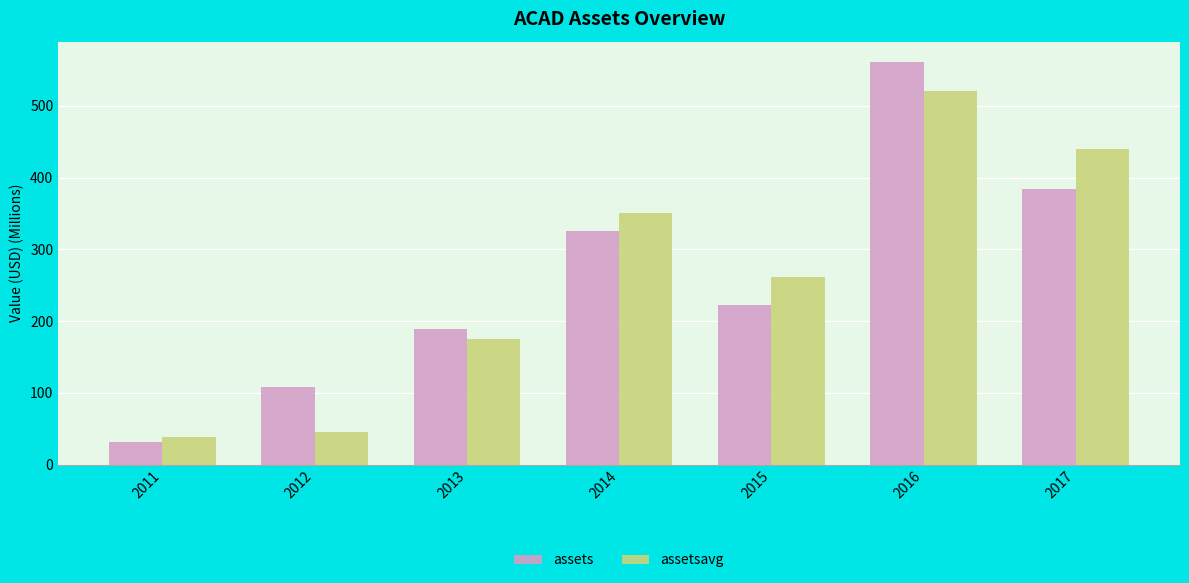

Rank the series at 2012 from highest to lowest value.

assets, assetsavg